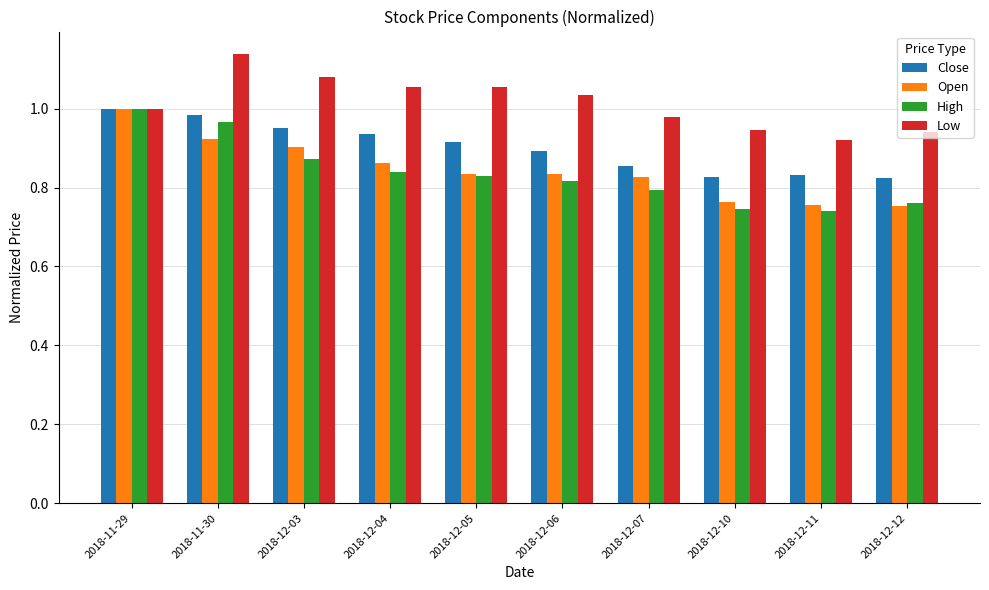

Is it true that High equals 1.1 at 2018-12-10?

False